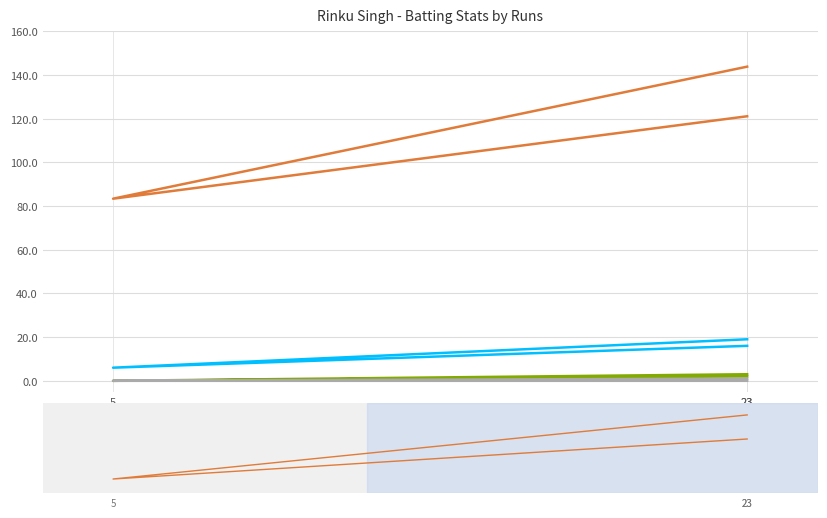

What value does the sr series have at 5?

83.3